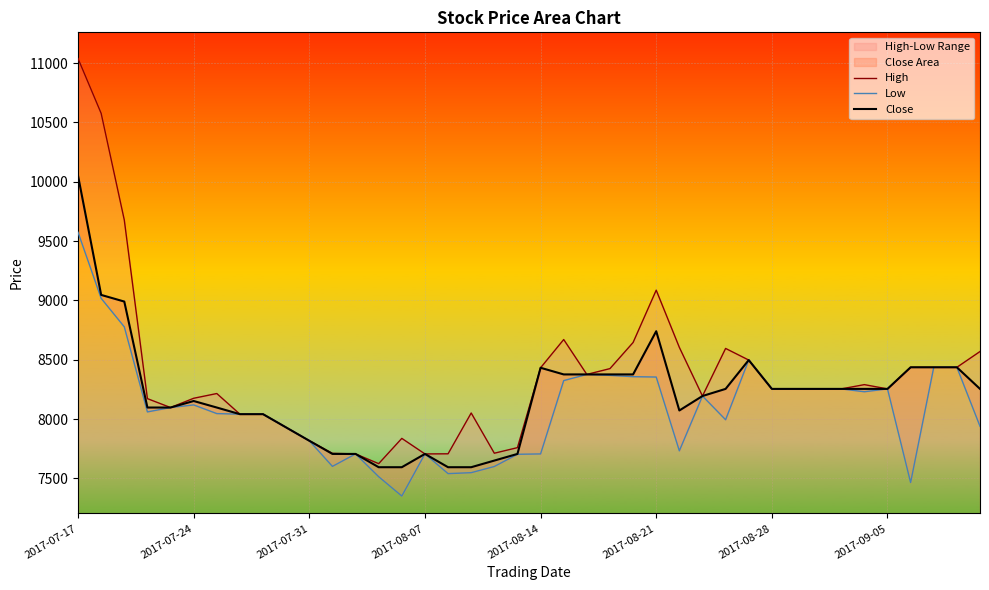

True or false: Low and High intersect in this chart.

False